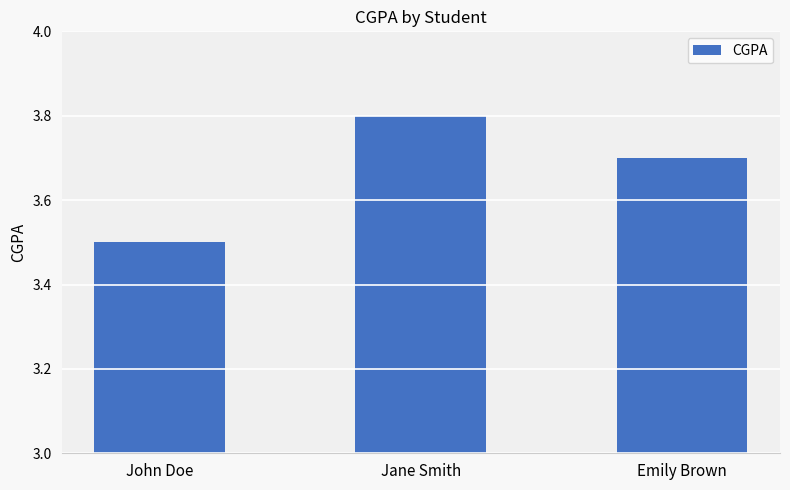

At which label is the value closest to 3?

John Doe